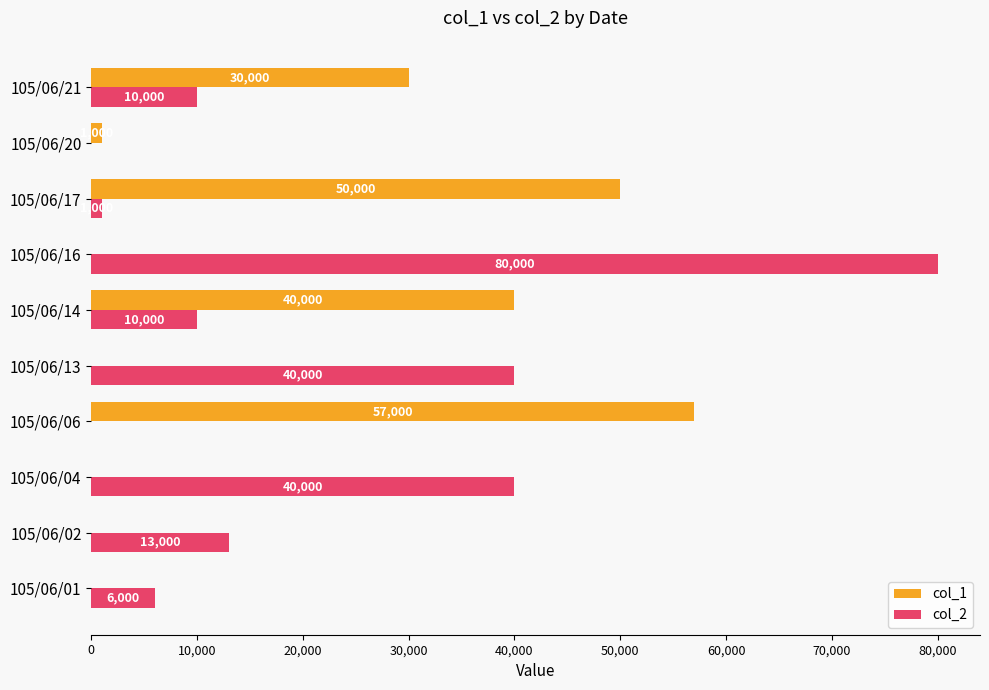

What are all the series names shown in the legend?

col_1, col_2